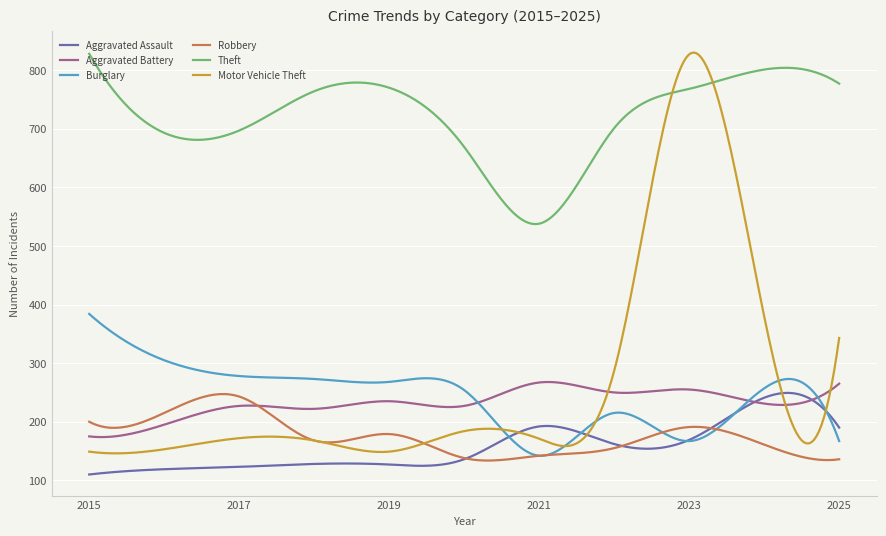

Which series has the largest total across all categories?

Theft